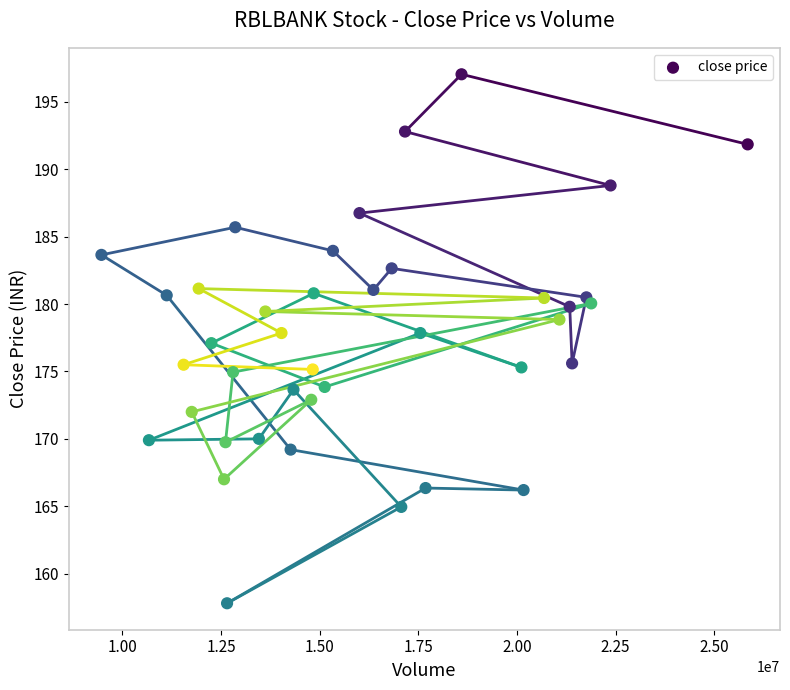

What is the range of X values (max minus min)?

16381091.0